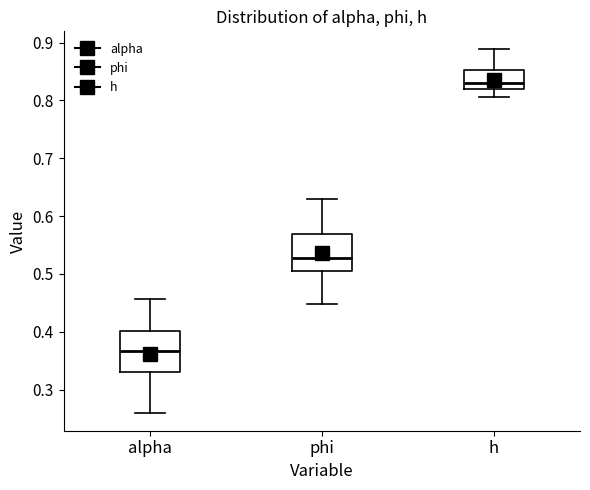

Which box has the lowest median line?

alpha